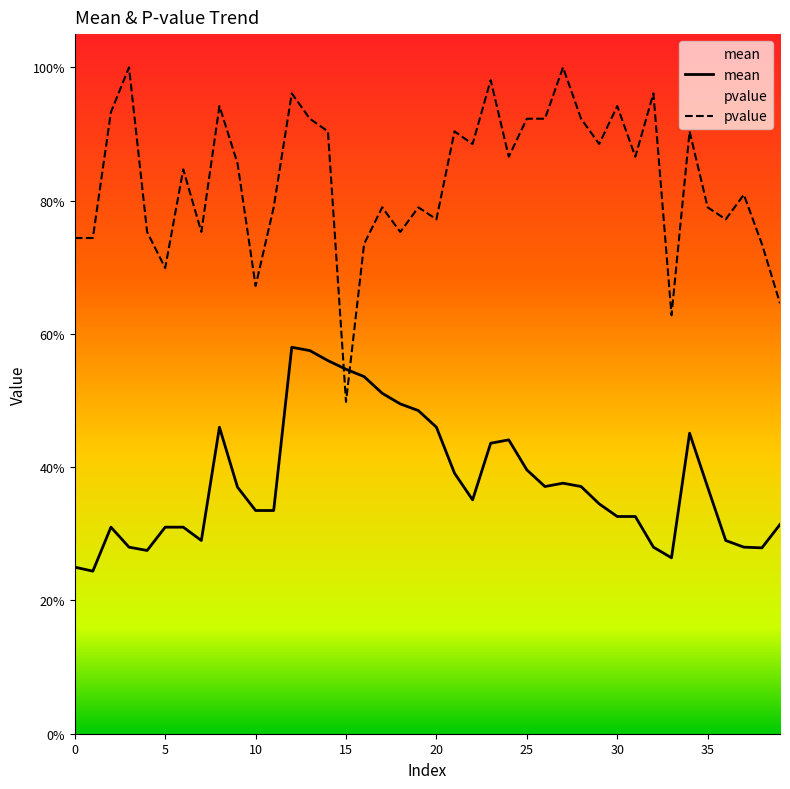

Is the value of pvalue at 37 greater than the value of mean at 5?

Yes